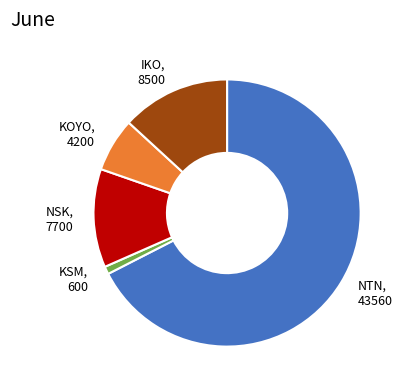

Between IKO, 8500 and KSM, 600, which is larger?

IKO, 8500